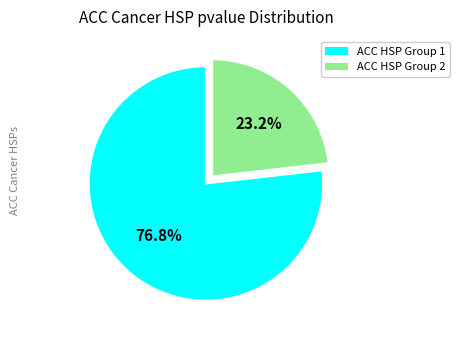

To the nearest percent, what is the difference between the largest and smallest slice percentages?

54%